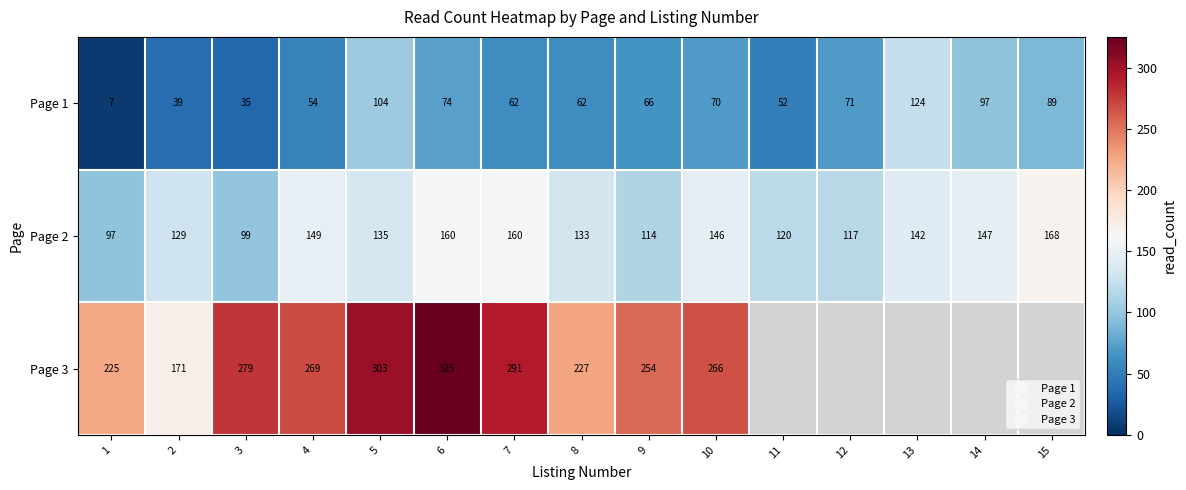

What is the average value of the Page 1 series?

67.1